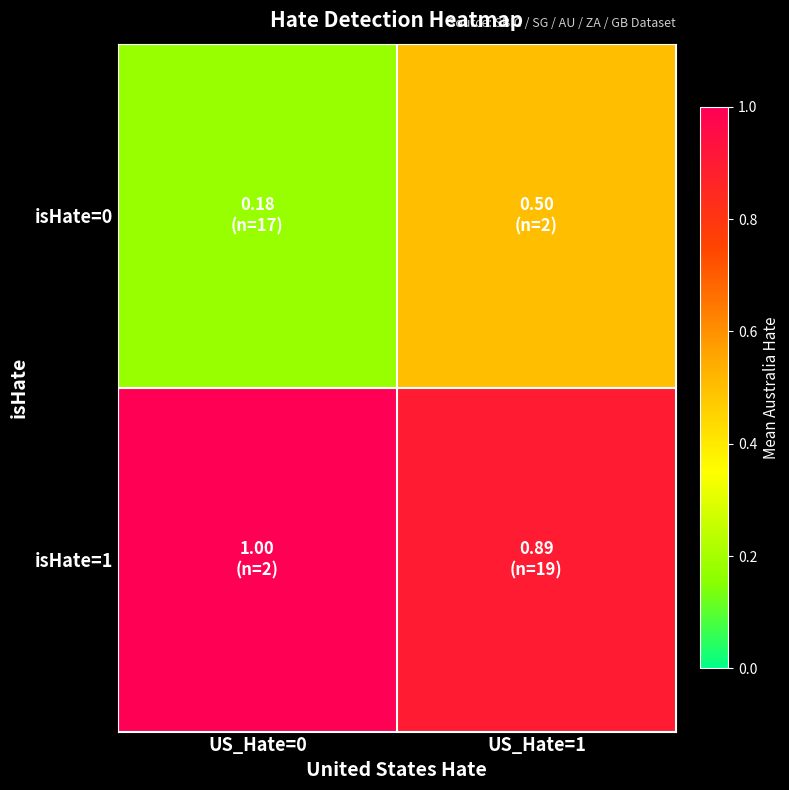

Reading left to right, what are all the values shown in this chart?

isHate=0: US_Hate=0=0.2	US_Hate=1=0.5
isHate=1: US_Hate=0=1.0	US_Hate=1=0.9